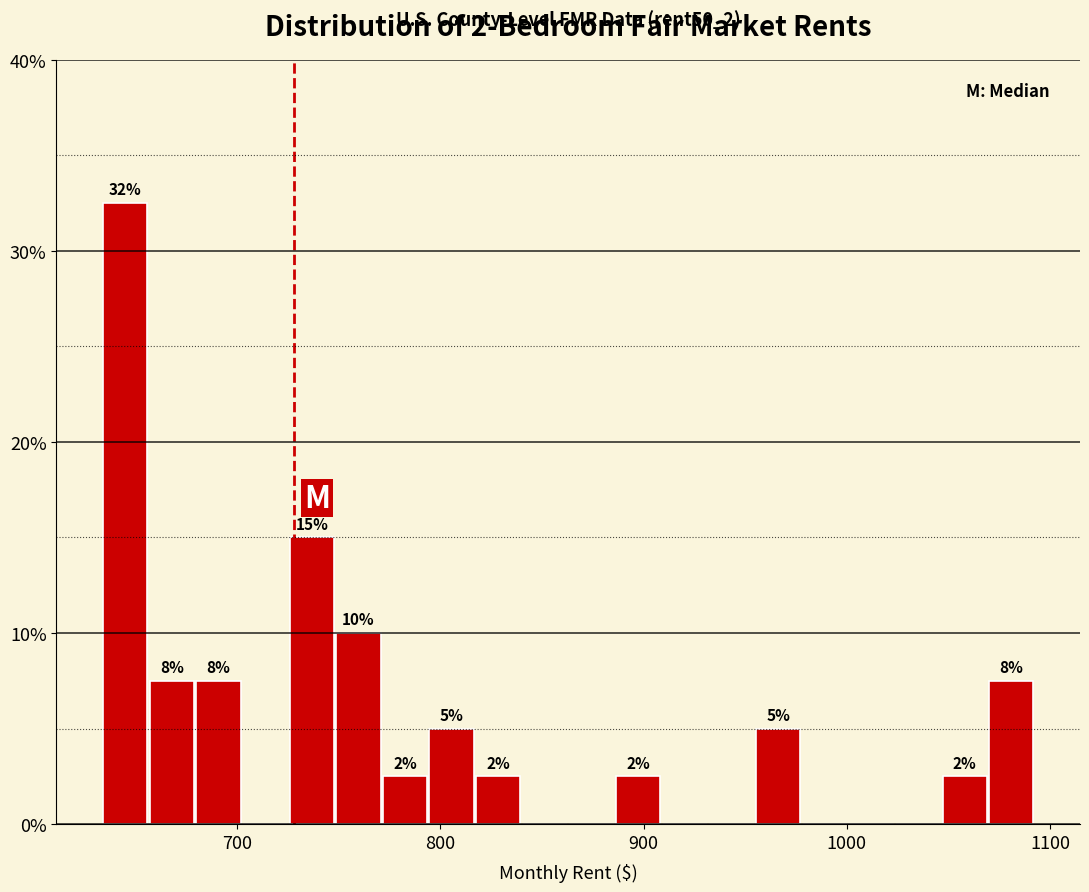

Read against the x-axis, roughly where is the centre of the tallest bar?

640